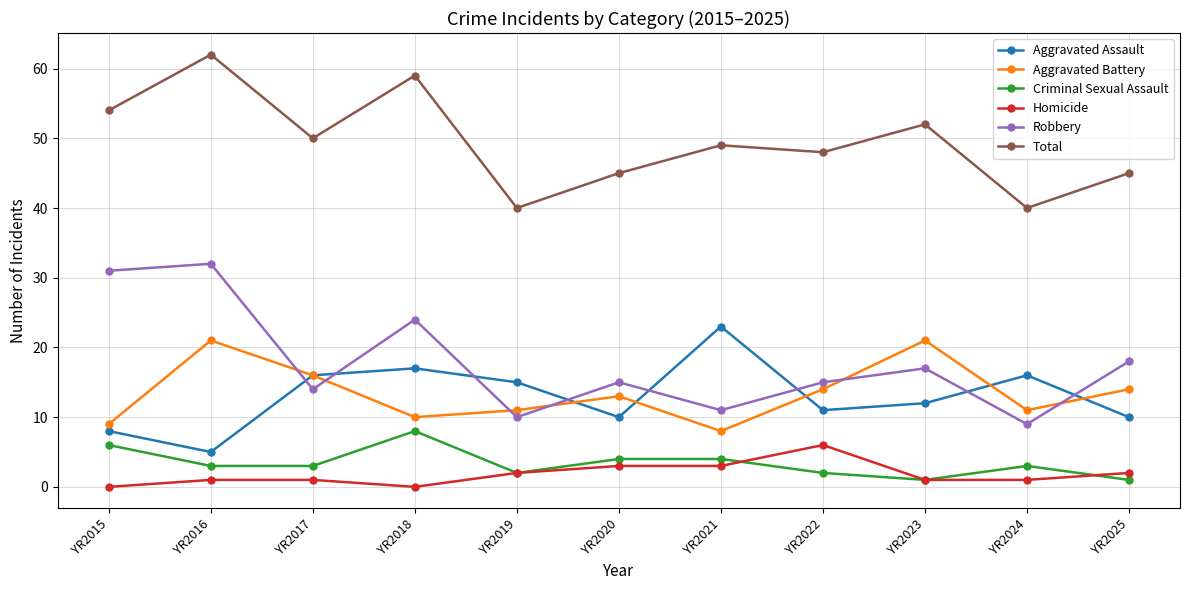

What is the average value of the Homicide series?

2